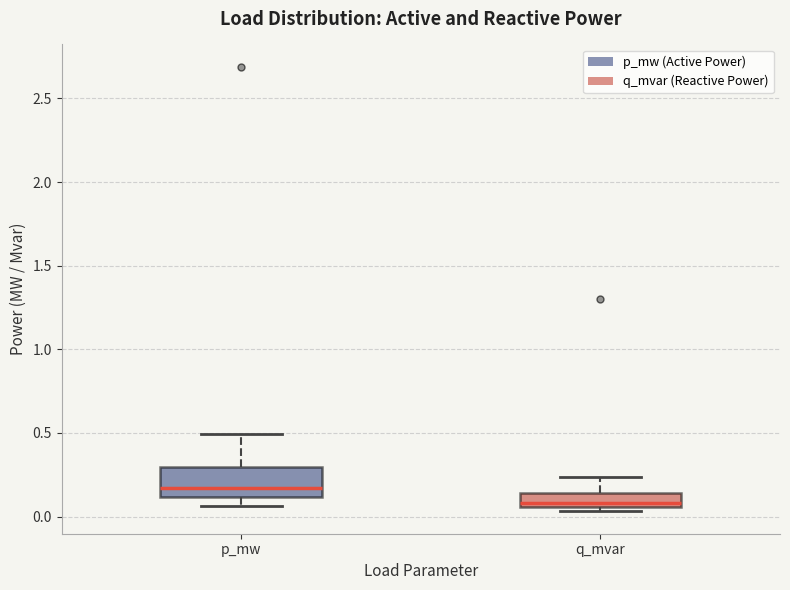

Reading left to right, read every box against the y-axis: the position of its median line, the range the box covers, and the ends of its whiskers. The values are not printed on the chart, so give them approximately, as read against the axis.

p_mw: median 0.15, box 0.10 to 0.30, whiskers 0.05 to 0.50
q_mvar: median 0.10, box 0.05 to 0.15, whiskers 0.05 (just below the box's lower edge) to 0.25